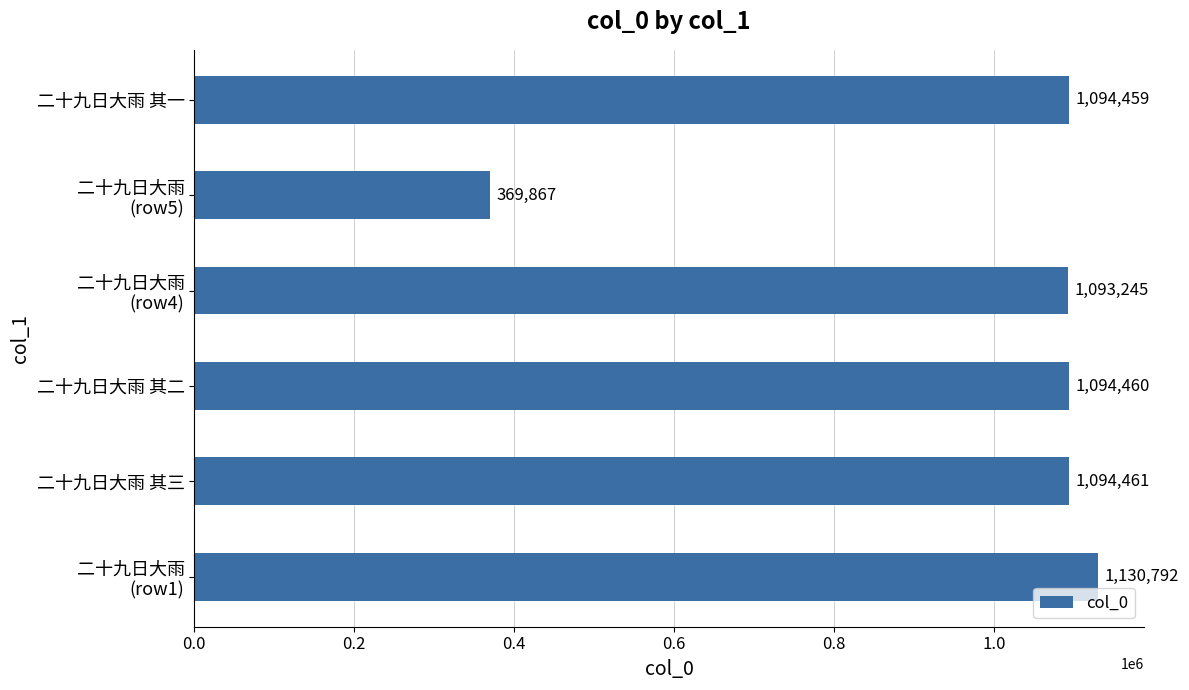

Reading bottom to top, extract all data points from this chart.

1130792	1094461	1094460	1093245	369867	1094459